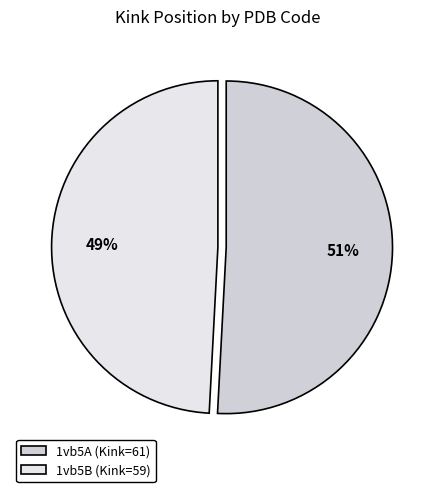

What is the smallest slice in the pie chart?

1vb5B